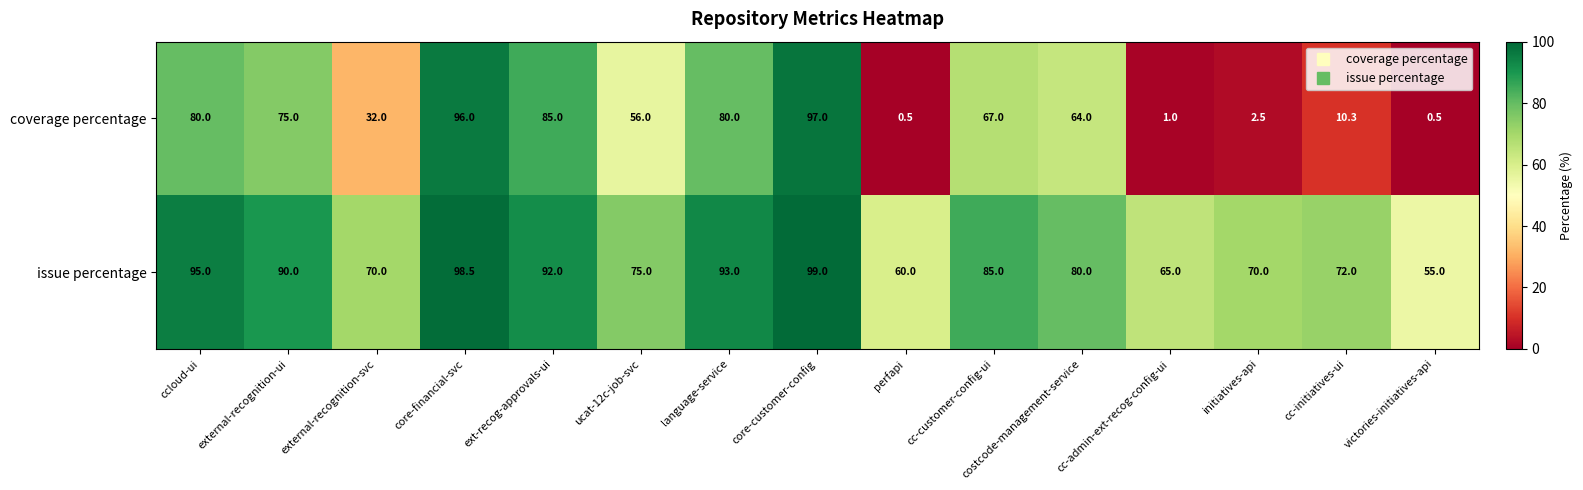

Where is coverage percentage nearest to the value 48?

ucat-12c-job-svc